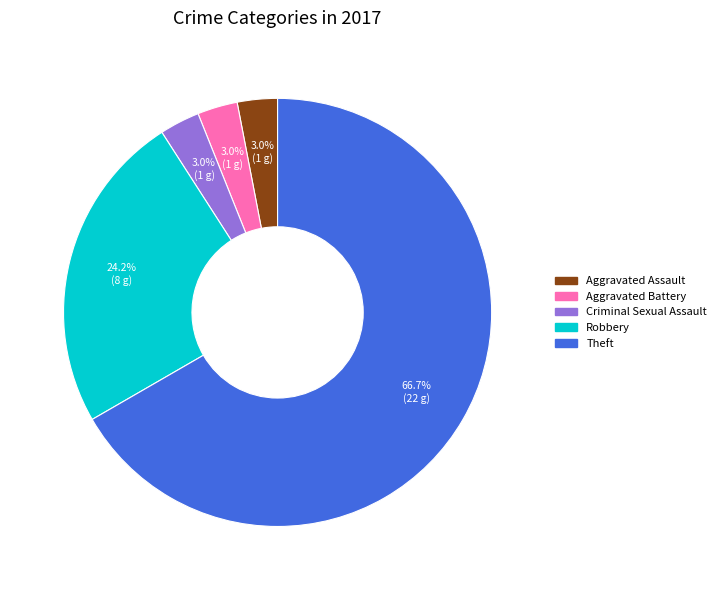

Count the number of slices in the pie.

5